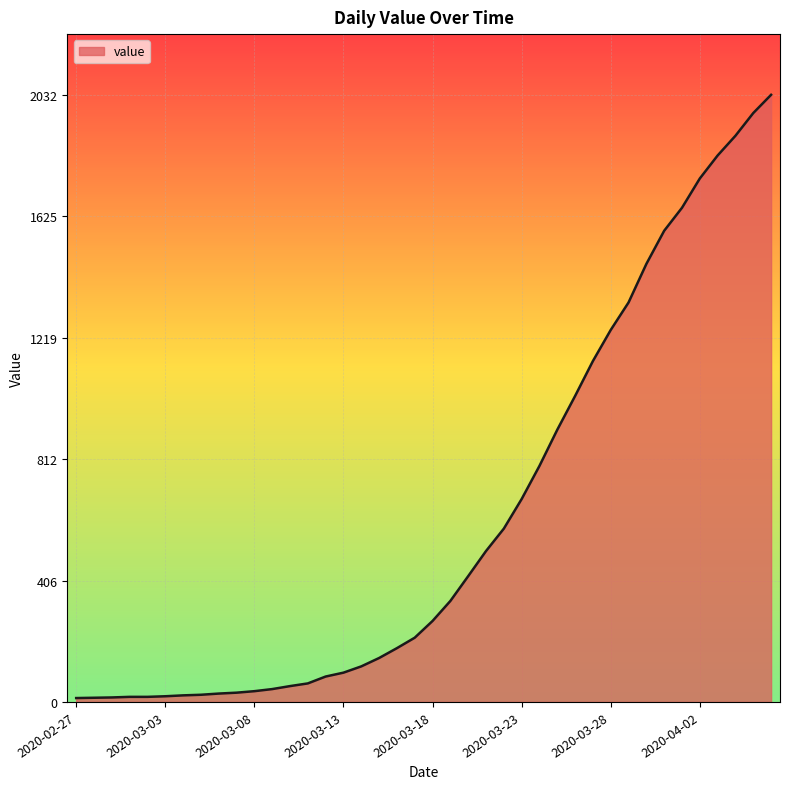

What is the maximum value shown in the chart?

2032